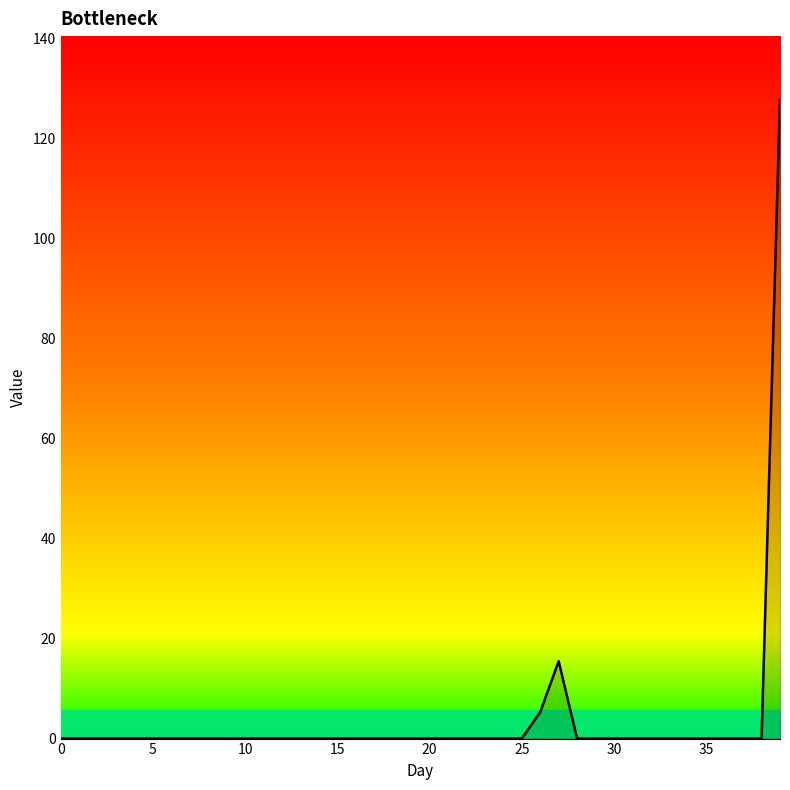

What is the maximum value shown in the chart?

127.8